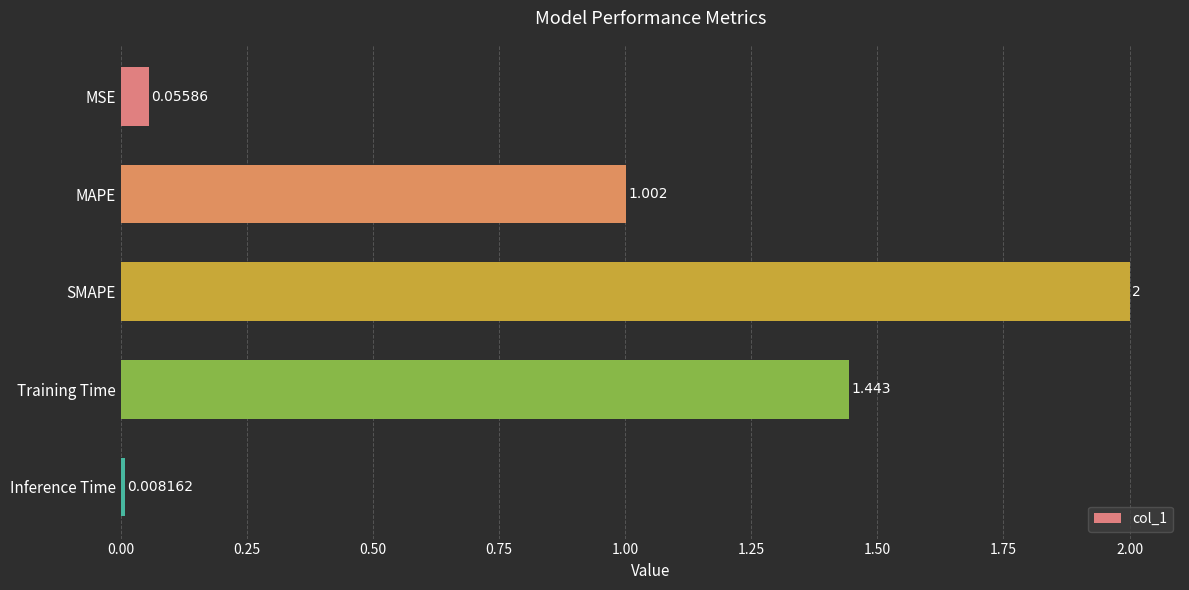

Rank the categories by value from lowest to highest.

Inference Time, MSE, MAPE, Training Time, SMAPE